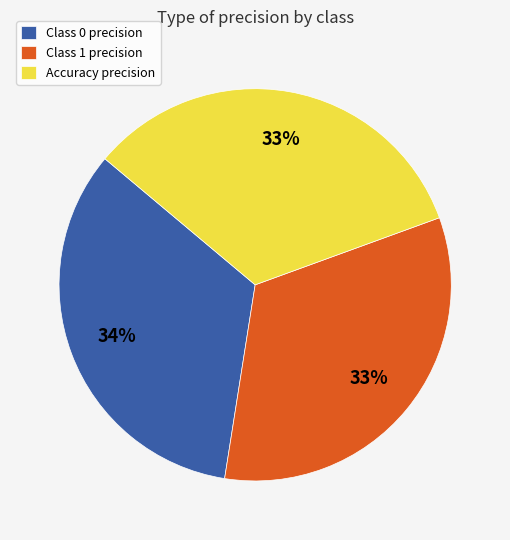

Is the sum of Accuracy precision and Class 0 precision greater than half?

Yes